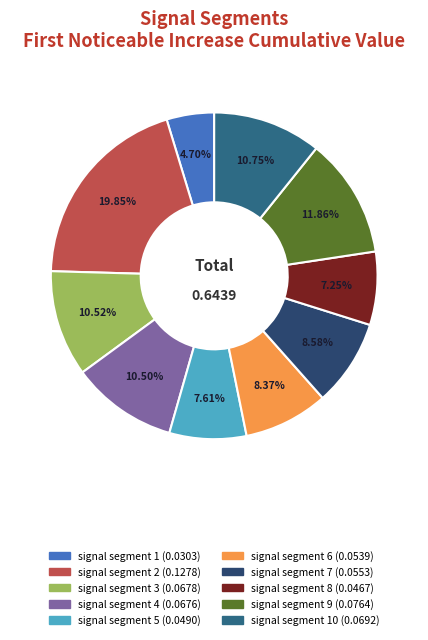

Is there any slice that represents more than half of the pie?

No